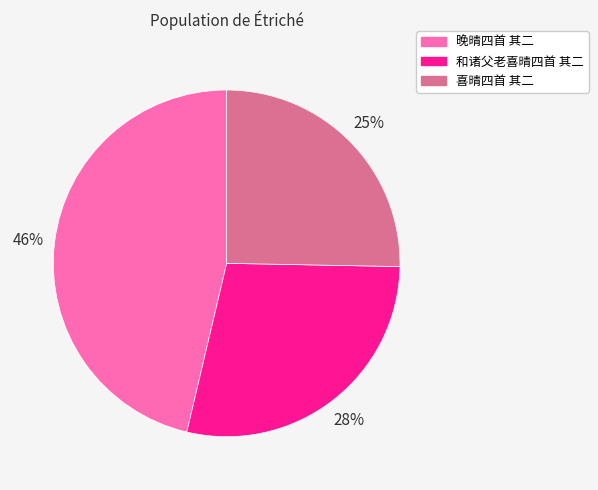

Combined, do 喜晴四首 其二 and 晚晴四首 其二 account for over 50%?

Yes